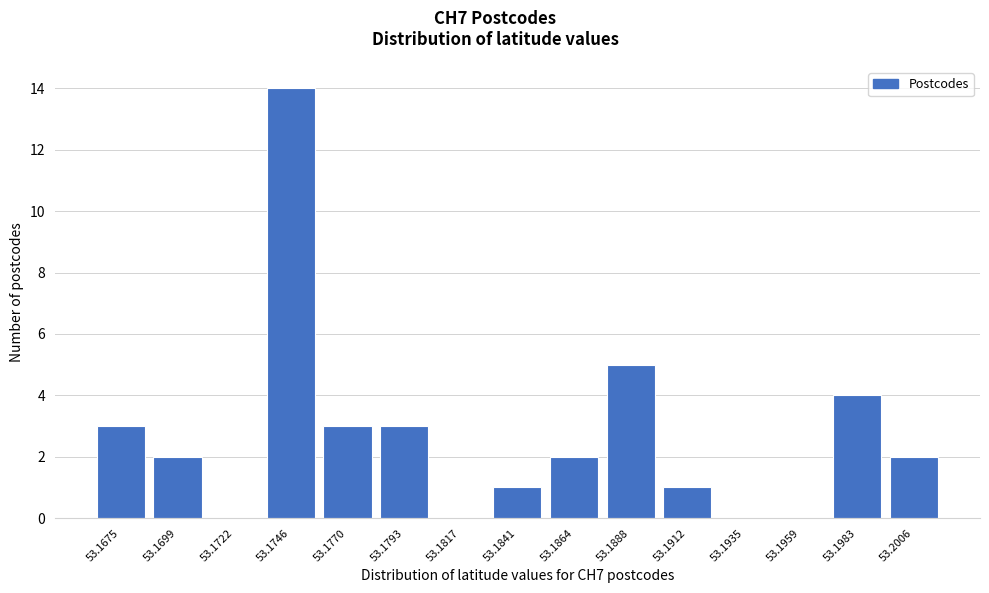

Reading left to right, extract all data points from this chart.

53.1675=3	53.1699=2	53.1722=0	53.1746=14	53.1770=3	53.1793=3	53.1817=0	53.1841=1	53.1864=2	53.1888=5	53.1912=1	53.1935=0	53.1959=0	53.1983=4	53.2006=2